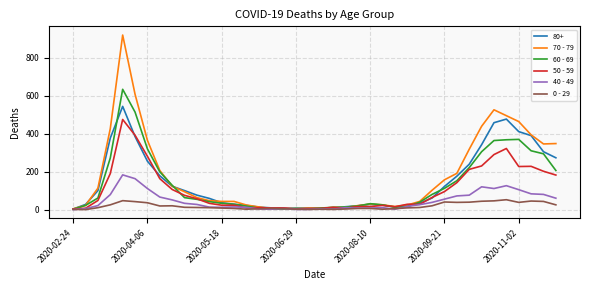

At how many categories does at least one series exceed 908?

1